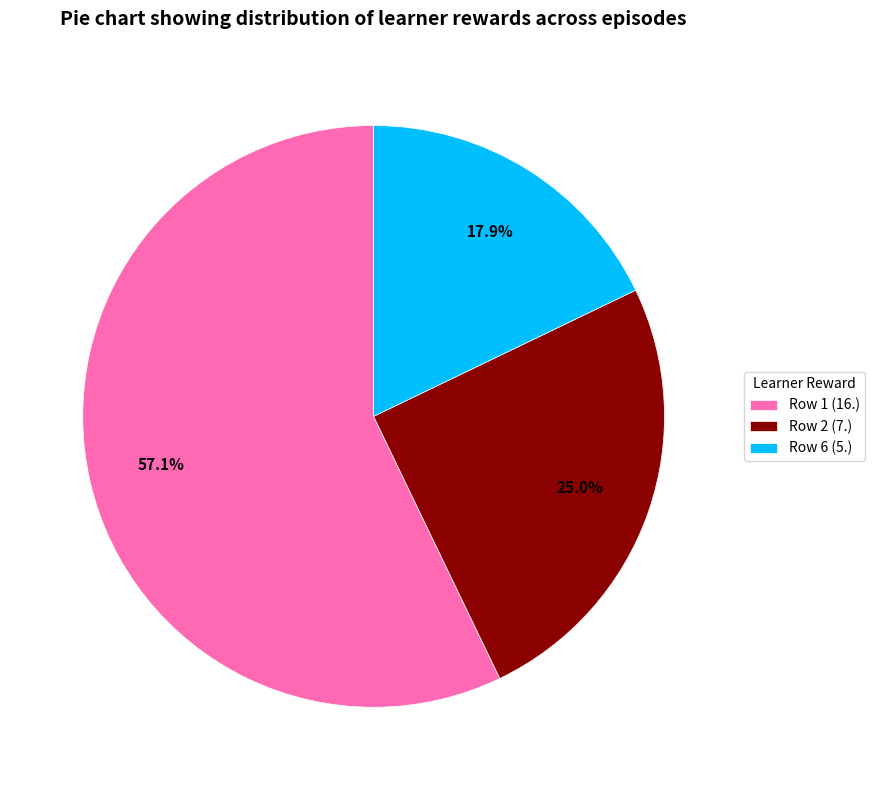

Is it true that Row 6 (5.) is 7% of the pie?

False